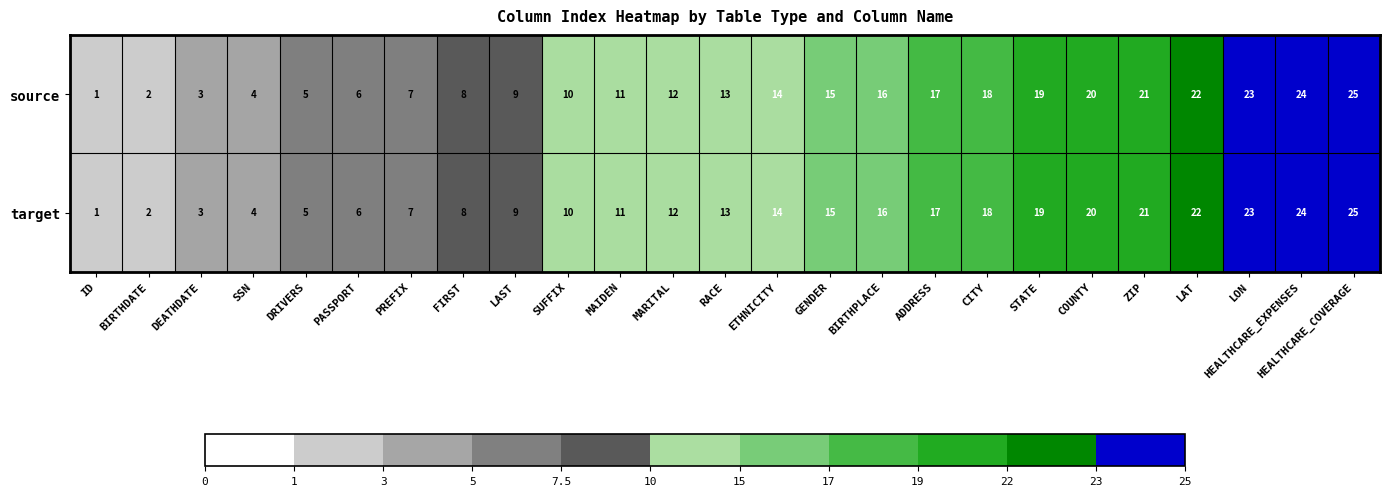

At which category is the sum across all series the highest?

HEALTHCARE_COVERAGE